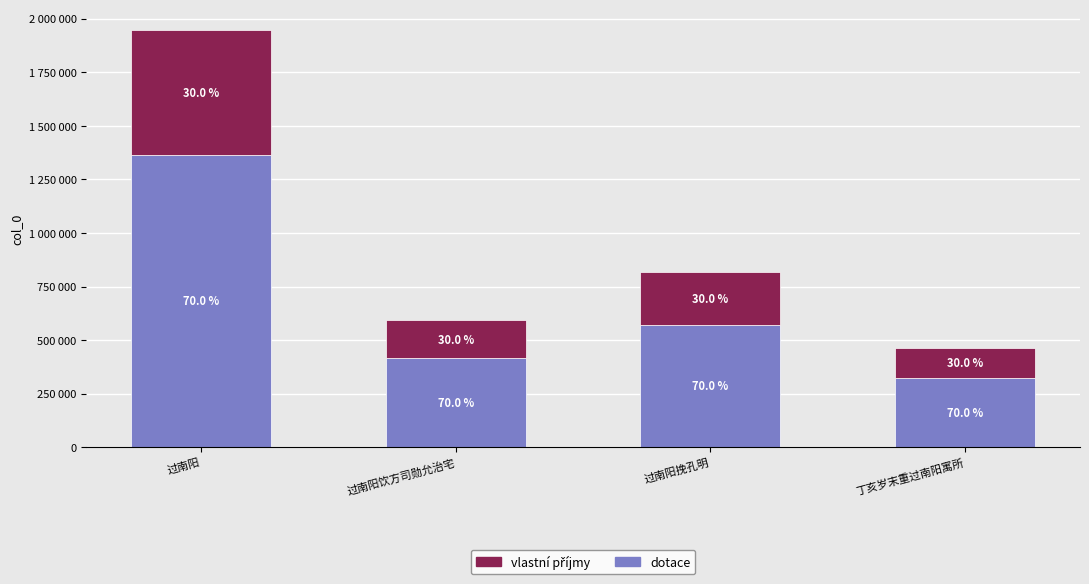

Are the bars grouped side by side (vs. stacked)?

No